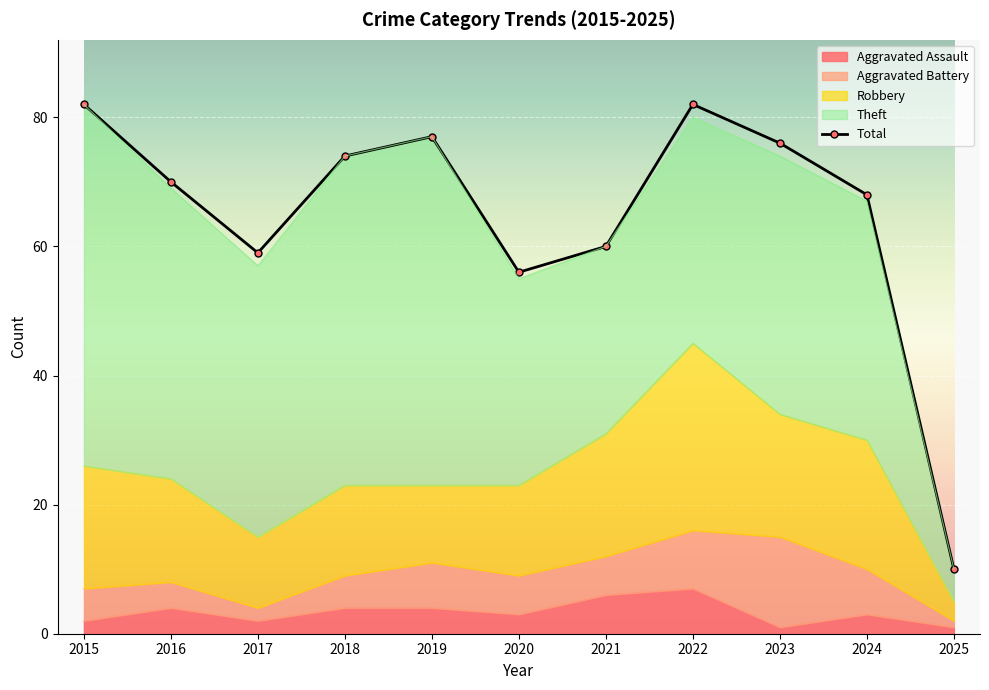

How many data points in Aggravated Assault are less than 3?

4